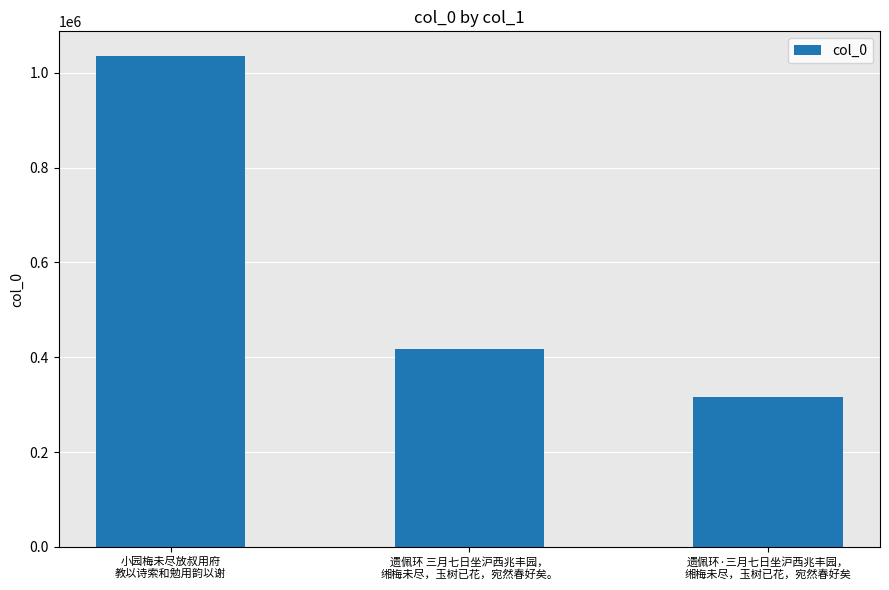

How many data points are less than 416735?

1